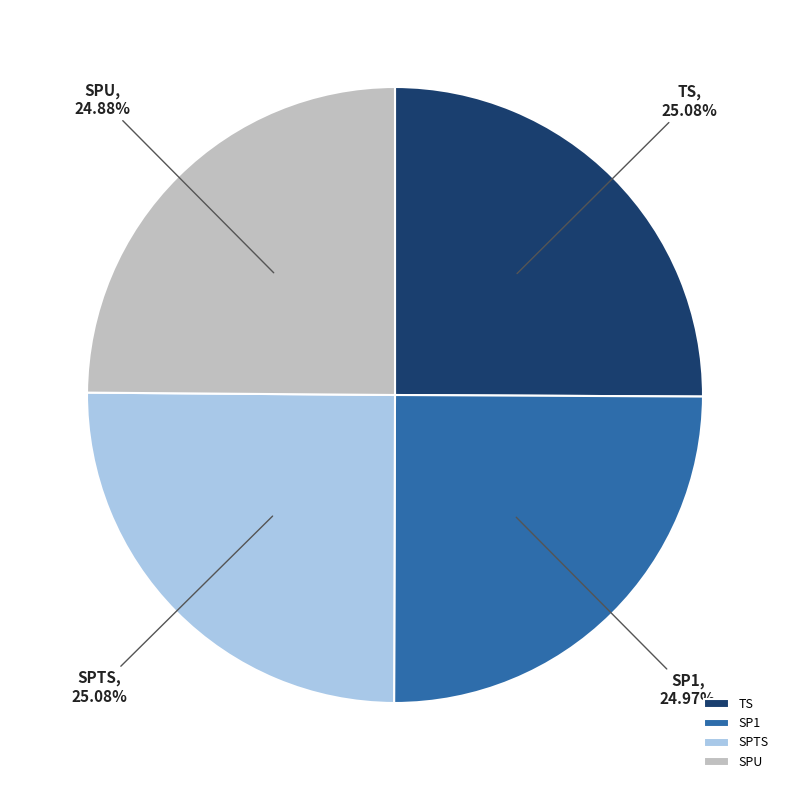

What percentage is NOT represented by SPU?

75.1%